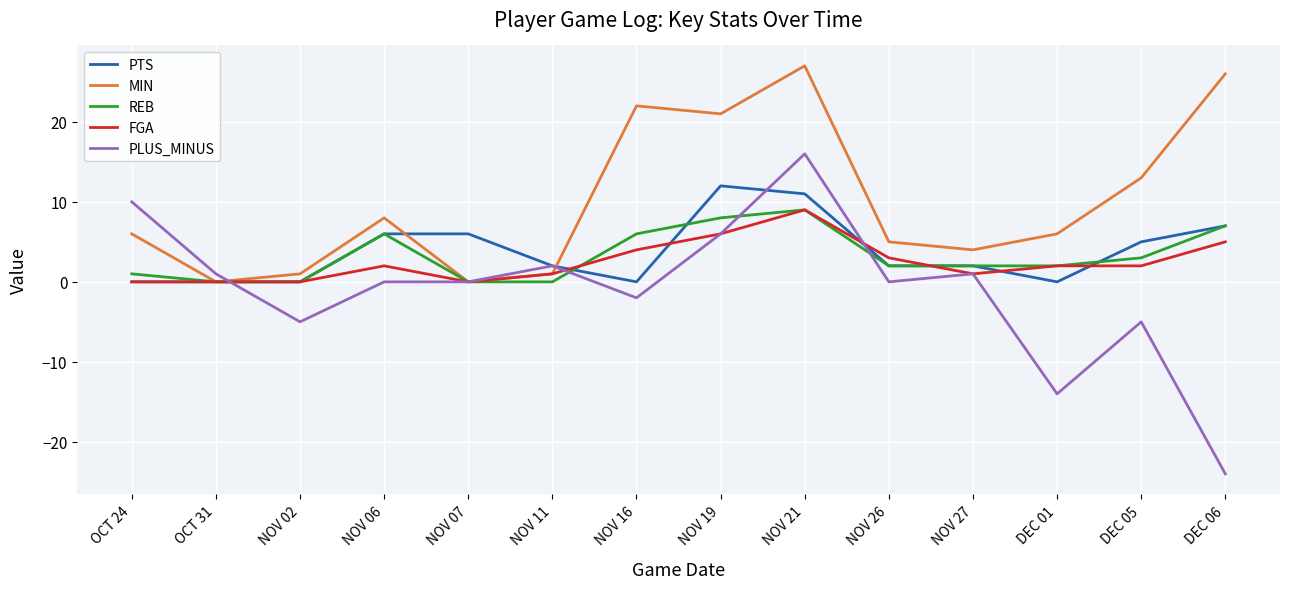

True or false: MIN has a value of 11 at NOV 21.

False